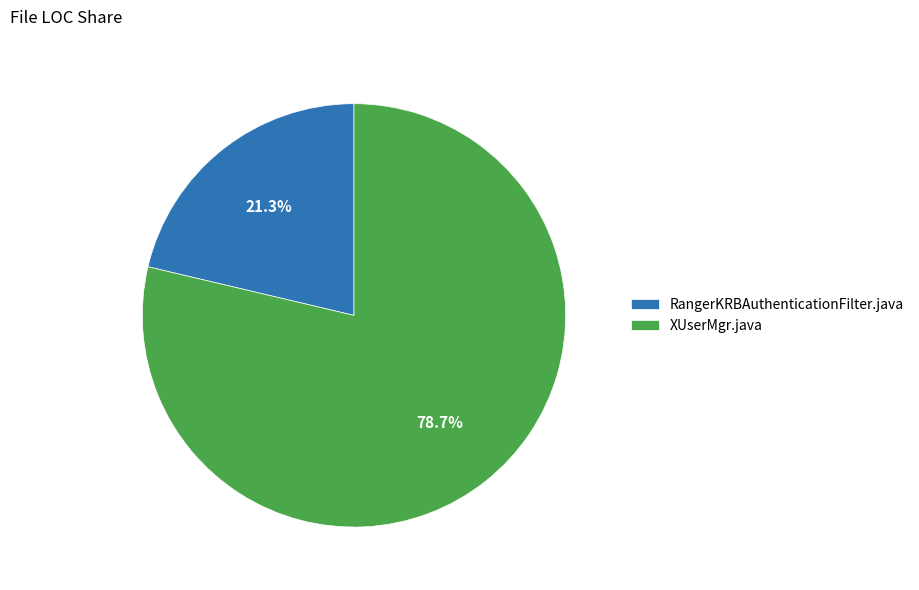

Which slice represents more than half of the pie?

XUserMgr.java